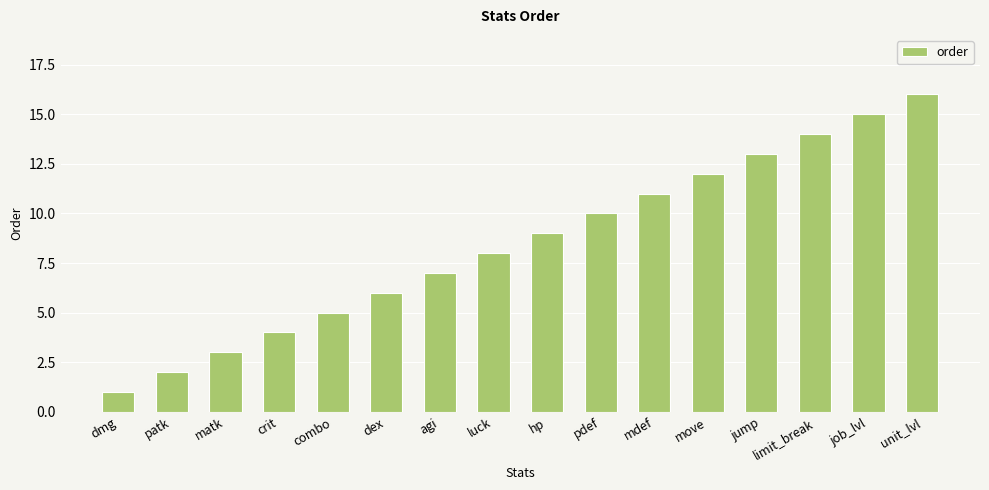

Reading right to left, list all the values displayed in this chart.

16	15	14	13	12	11	10	9	8	7	6	5	4	3	2	1